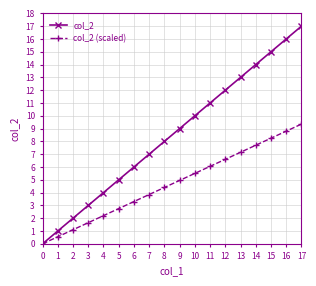

What is the total value across all series at 6?

9.3